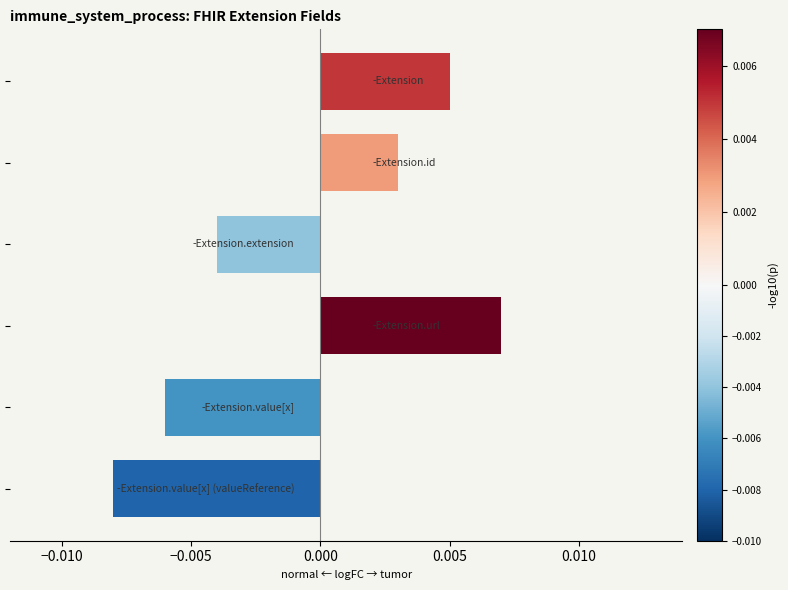

How many values are between 0 and 1?

3